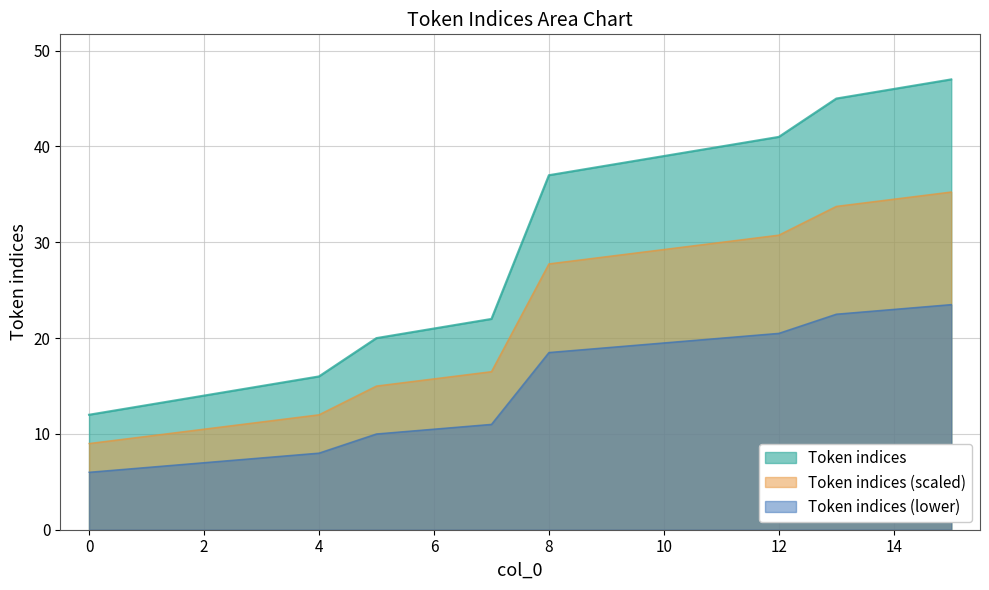

List the labels in order of value, largest first.

15, 14, 13, 12, 11, 10, 9, 8, 7, 6, 5, 4, 3, 2, 1, 0